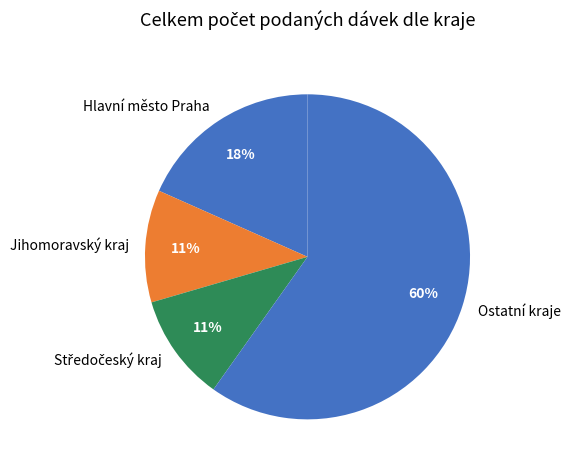

To the nearest percent, what portion does Ostatní kraje represent?

60%